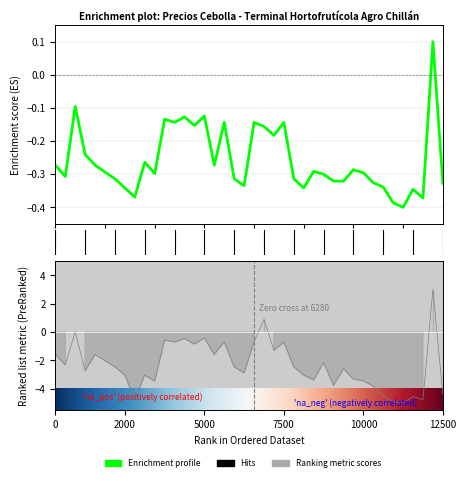

How many Precio $/Kg values are between 0 and 1?

1